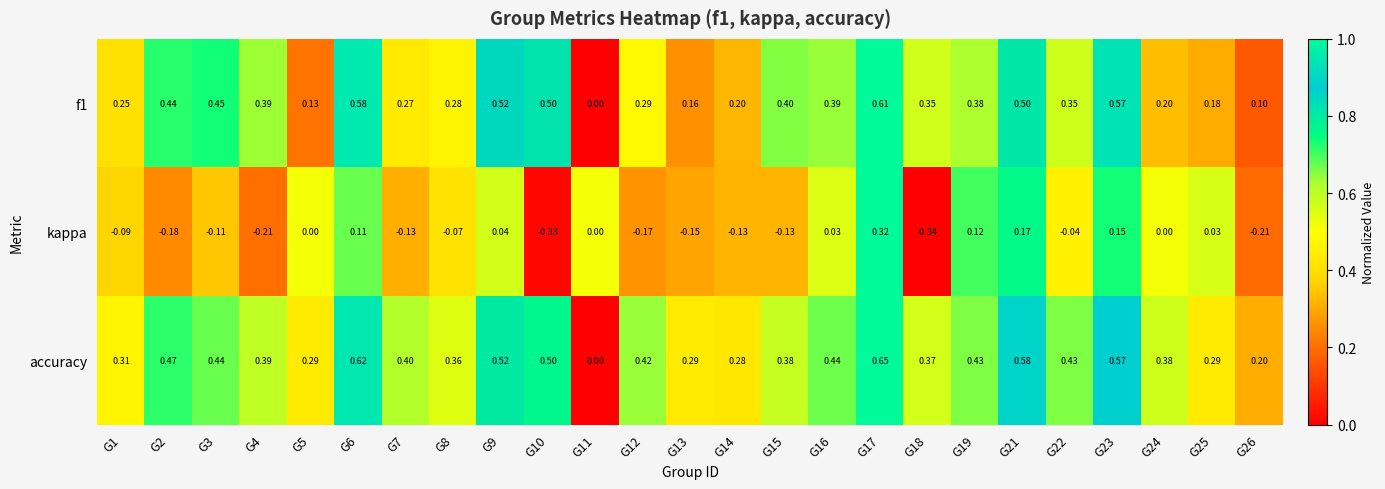

Between G25 and G26, which series saw the biggest shift?

kappa